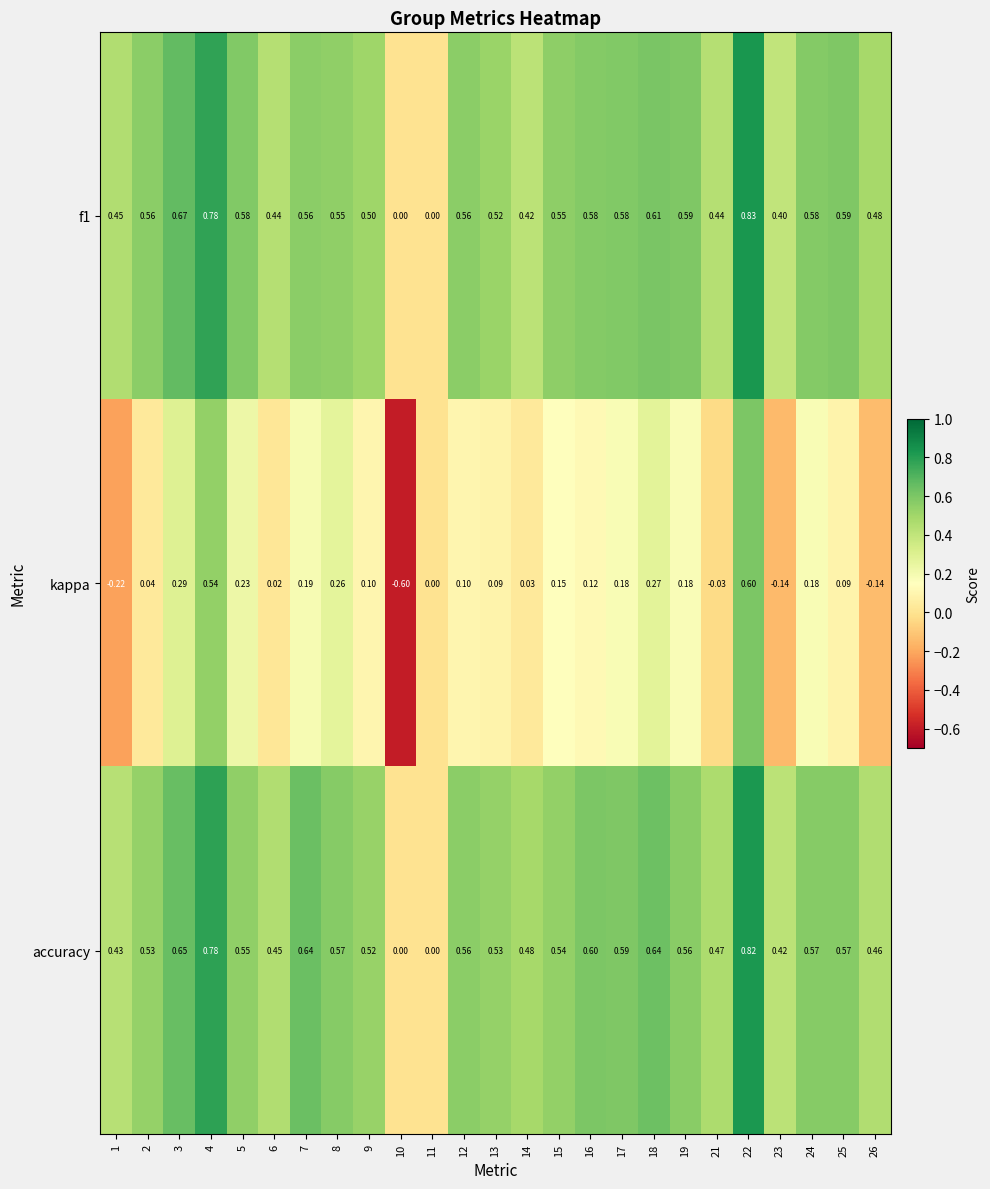

Between 13 and 22, which series saw the biggest shift?

kappa